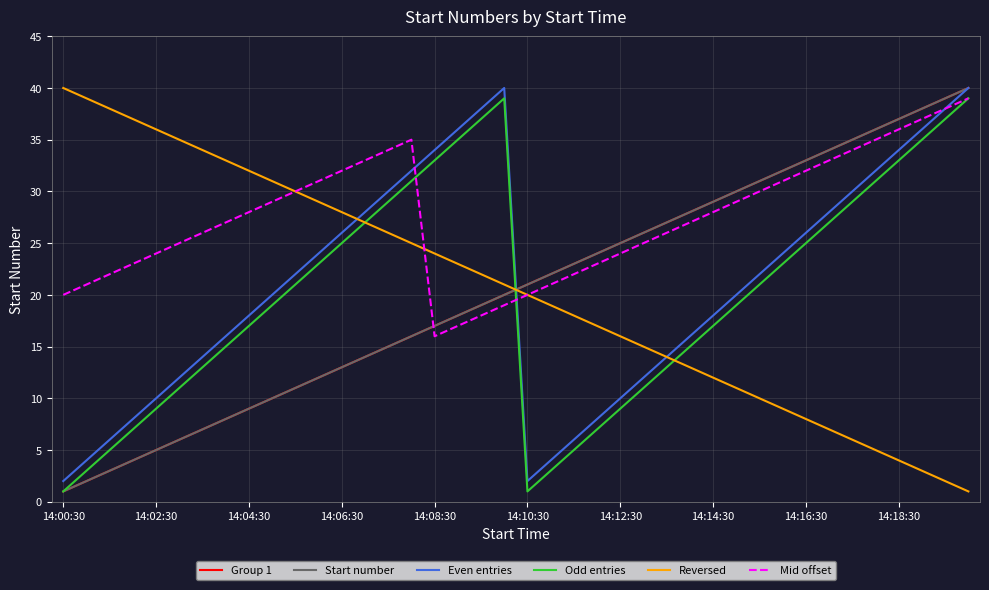

Which series has the widest spread of values?

Group 1